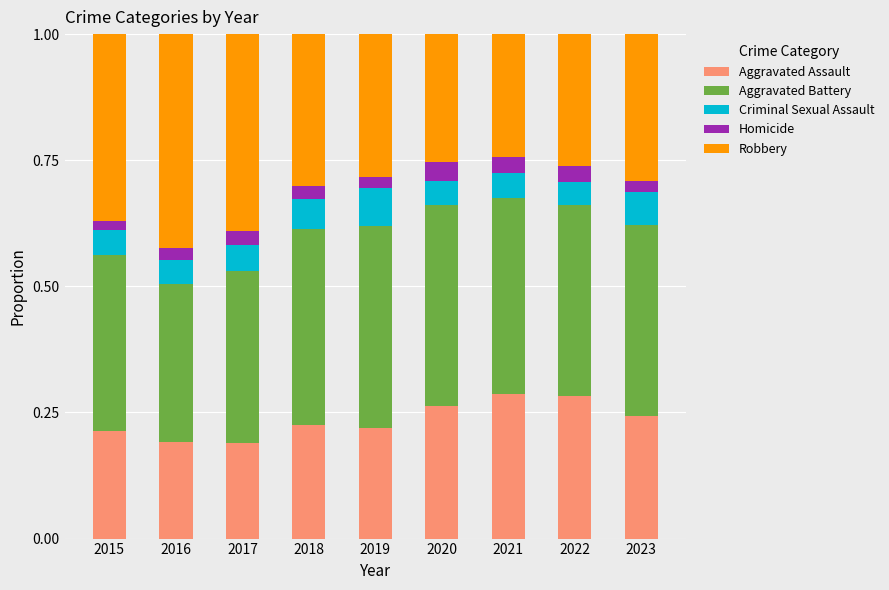

Count the Aggravated Assault values in the range 0 to 1.

9